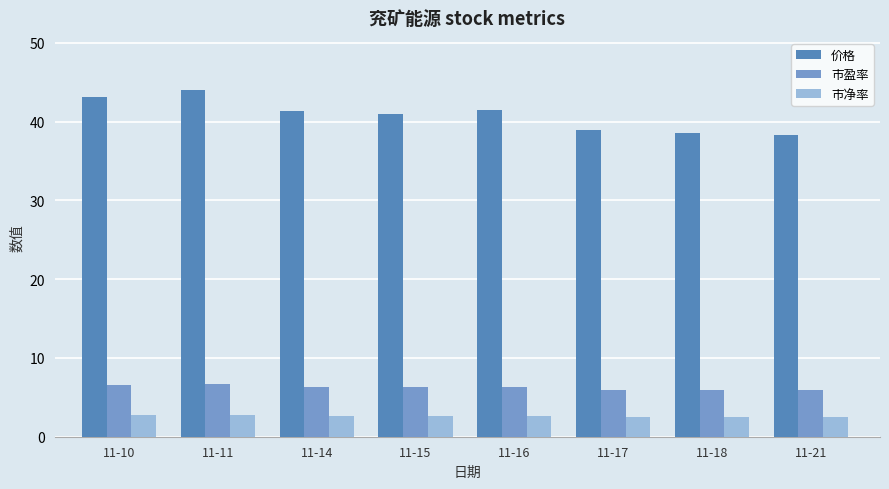

What is the total value across all series at 11-10?

52.5